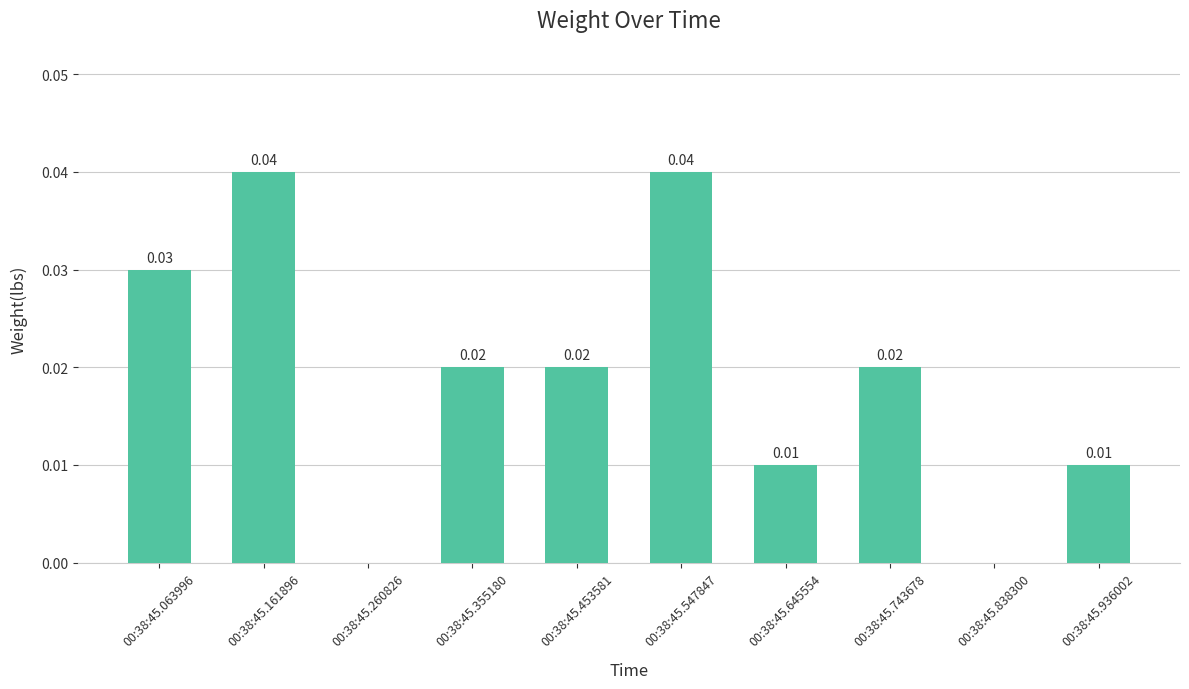

The value at 00:38:45.161896 is 0.0. True or false?

True